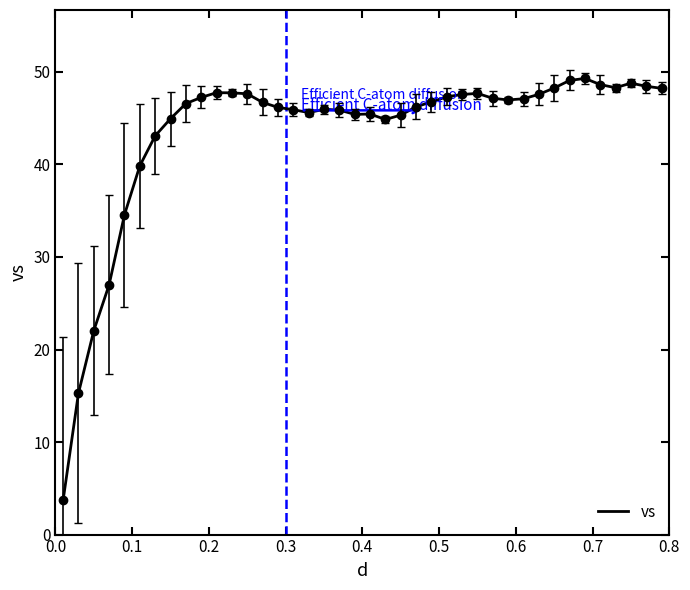

What is the greatest value displayed?

49.3